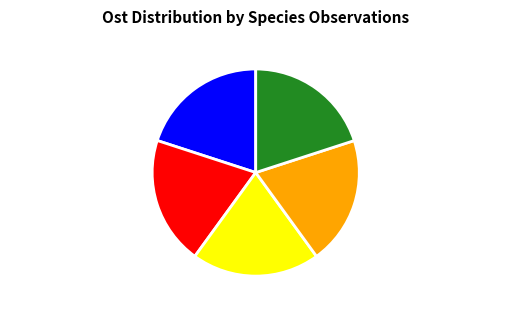

Approximately how many times larger is the value at Nordtagging (120096943) compared to Dvärgbägarlav (7000395)?

1.0